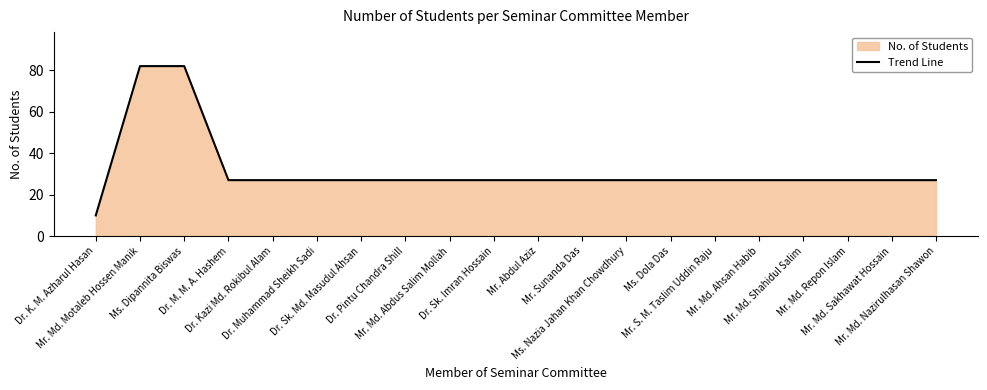

Does the chart display data point markers on the line(s)?

No